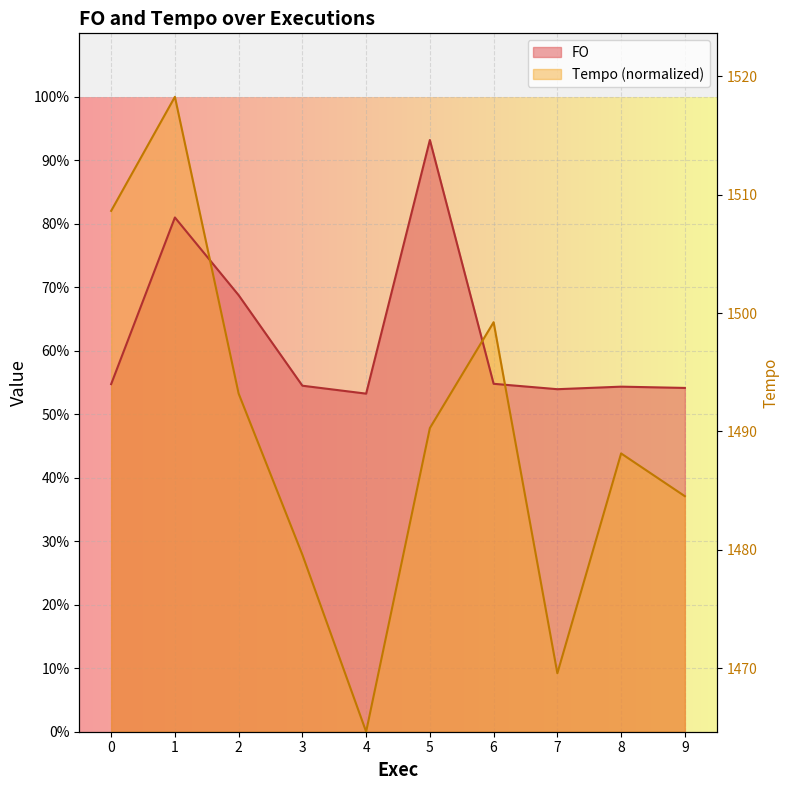

At which category does the chart reach its peak across all series?

1